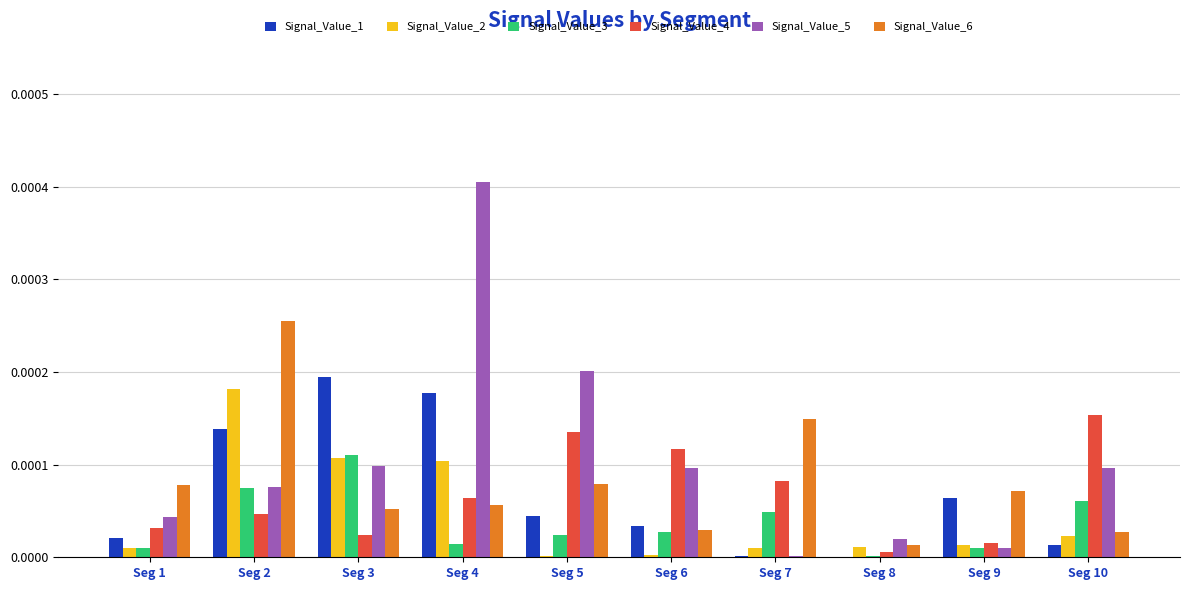

The value of Signal_Value_1 at Seg 6 is 0.0. True or false?

True